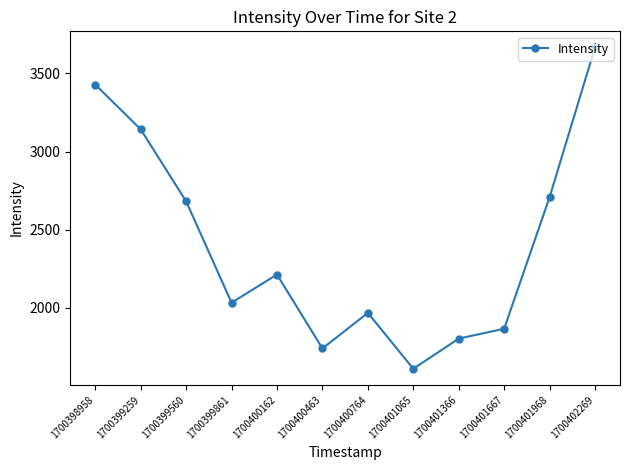

How many lines are shown in the chart?

1